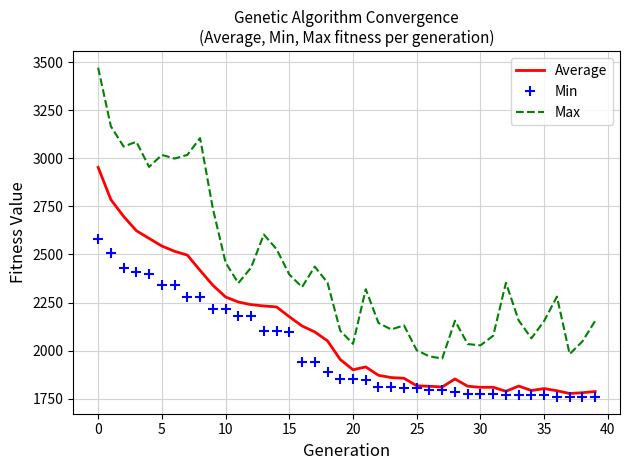

True or false: Min and Max intersect in this chart.

False